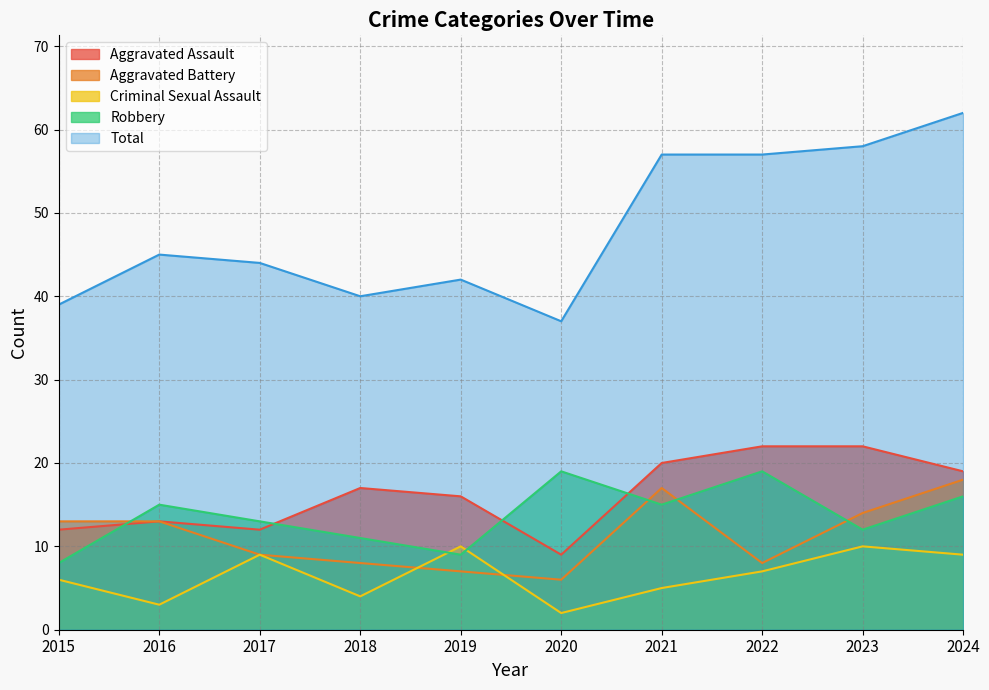

At which category is the sum across all series the highest?

2024